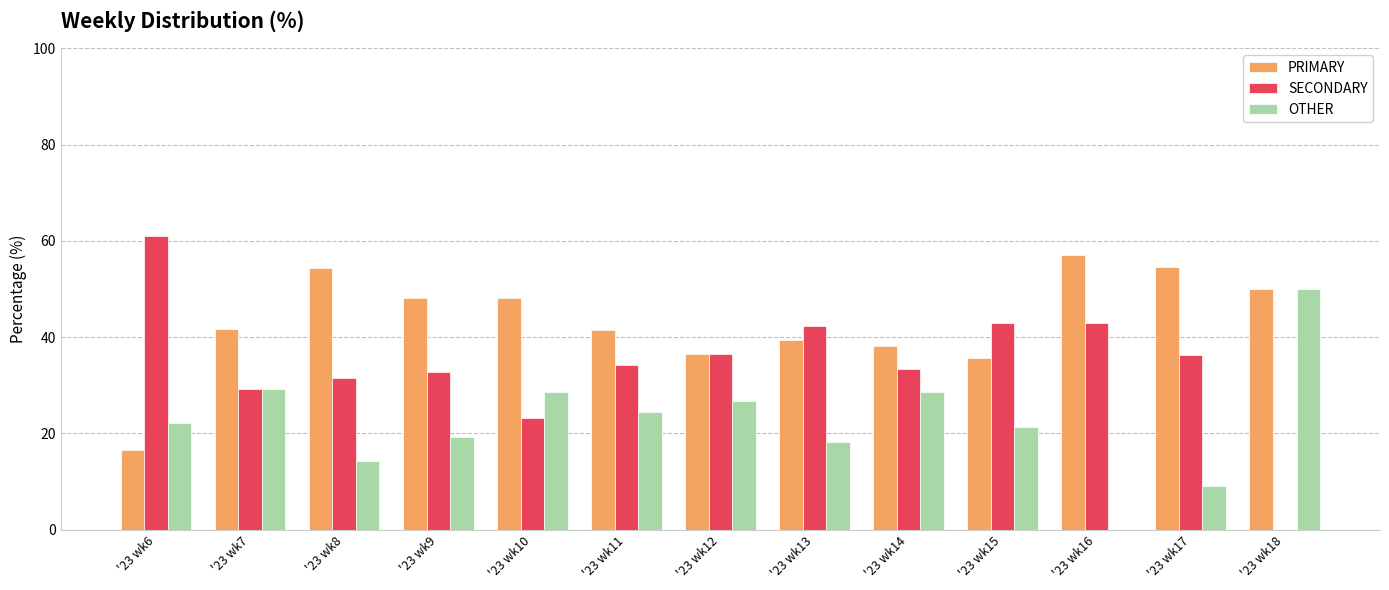

What is the average value of the SECONDARY series?

34.3